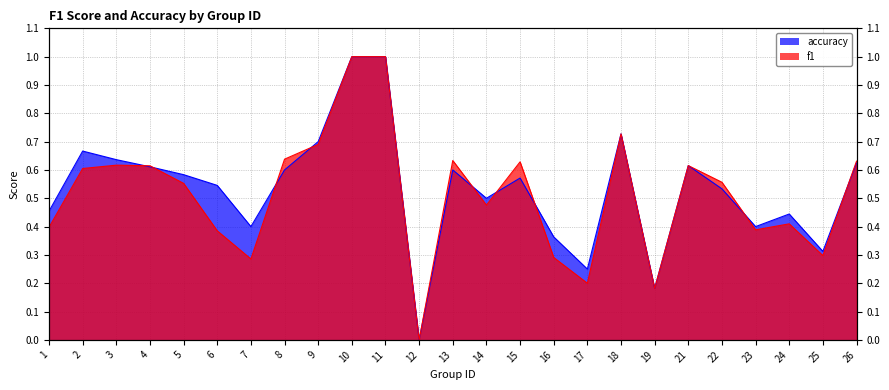

The accuracy series shows 1.0 at 10. True or false?

True